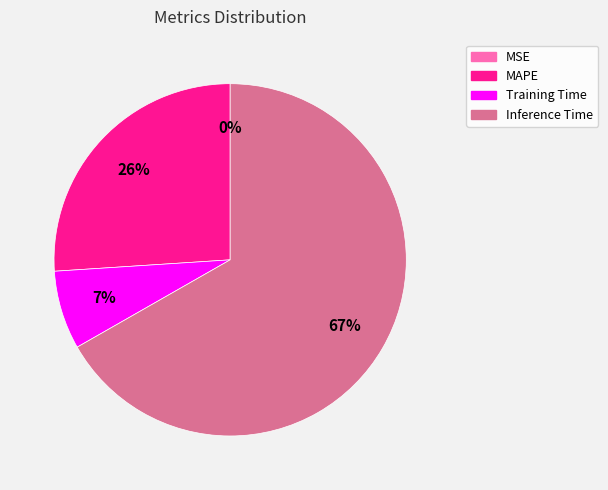

To the nearest percent, what is the average slice percentage?

25%